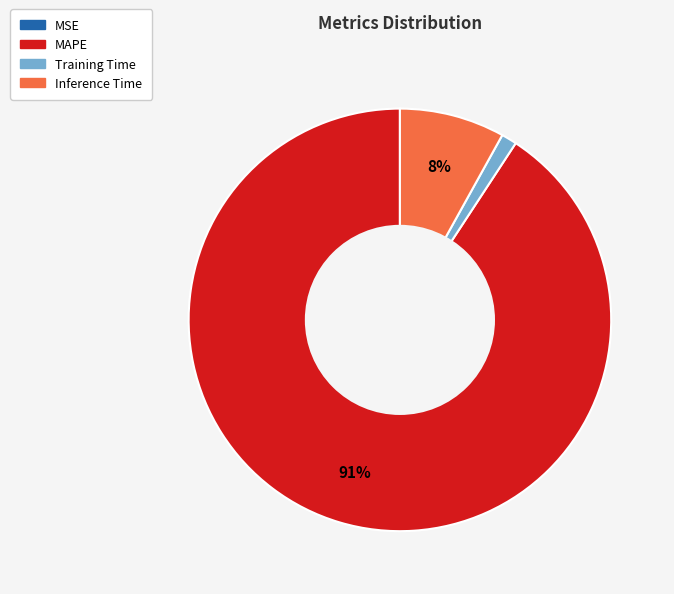

To the nearest percent, what is the average slice percentage?

25%